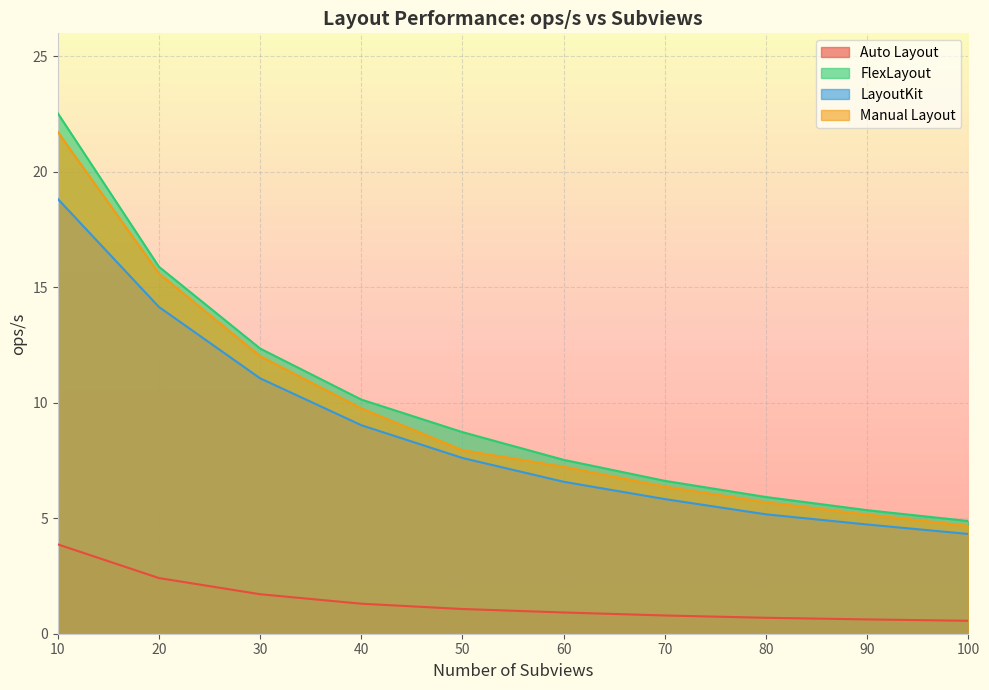

Which series has the largest total across all categories?

FlexLayout